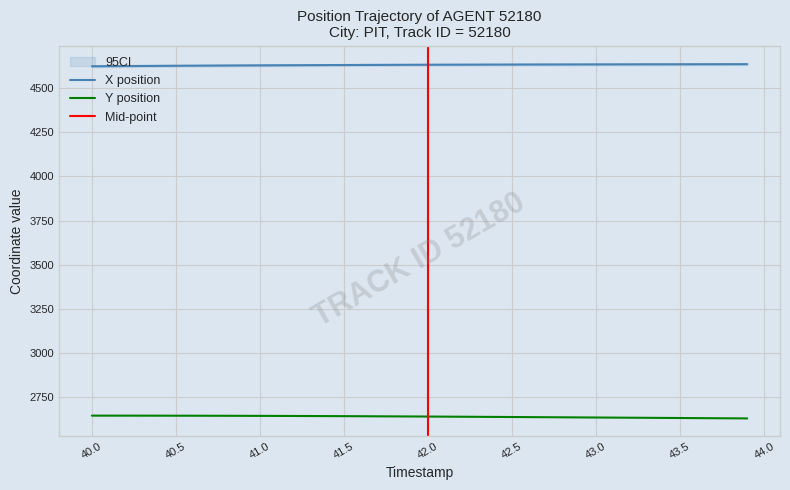

What is the value of the Y point at the 5th from the left?

2645.8